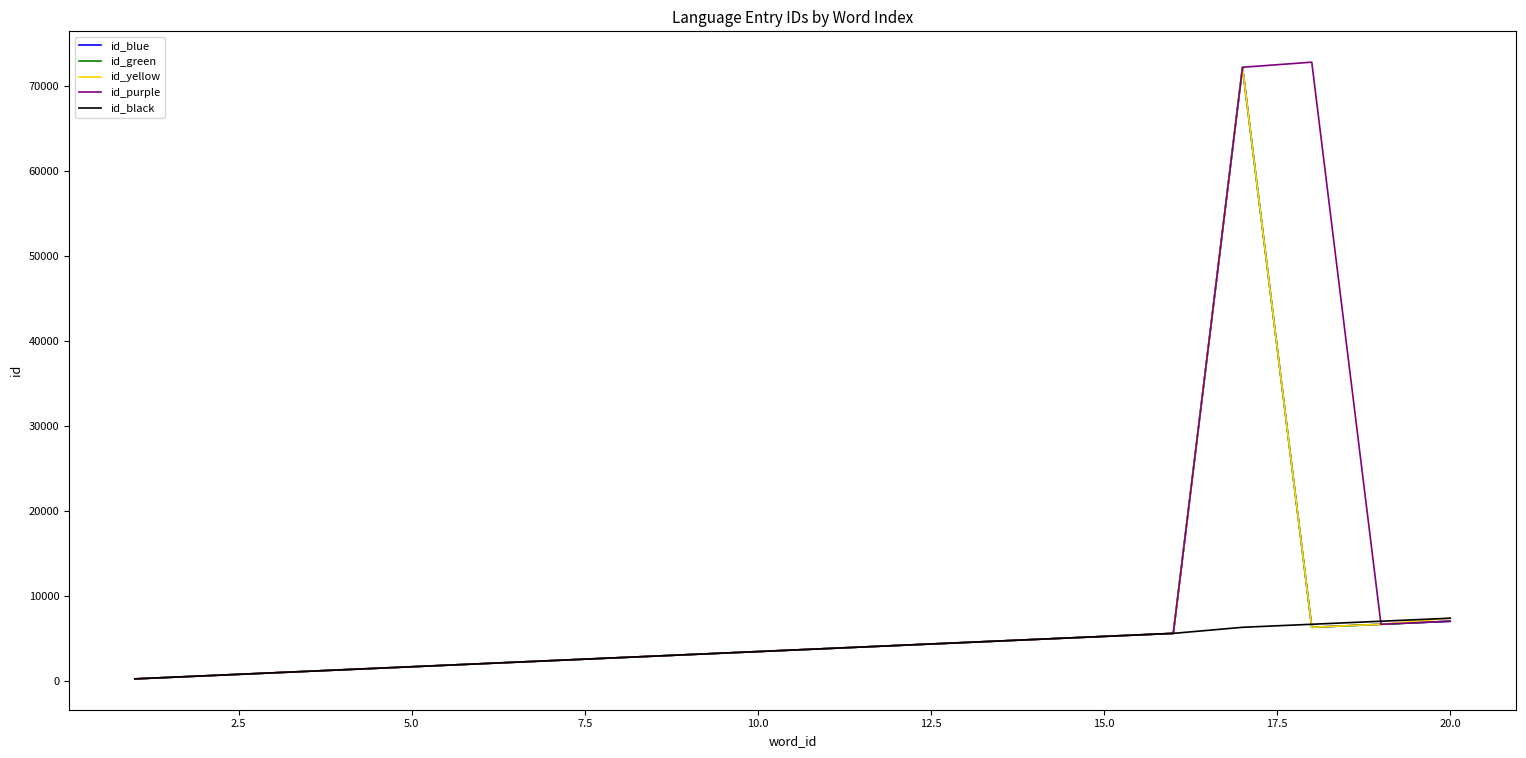

How many series are shown in this chart?

5